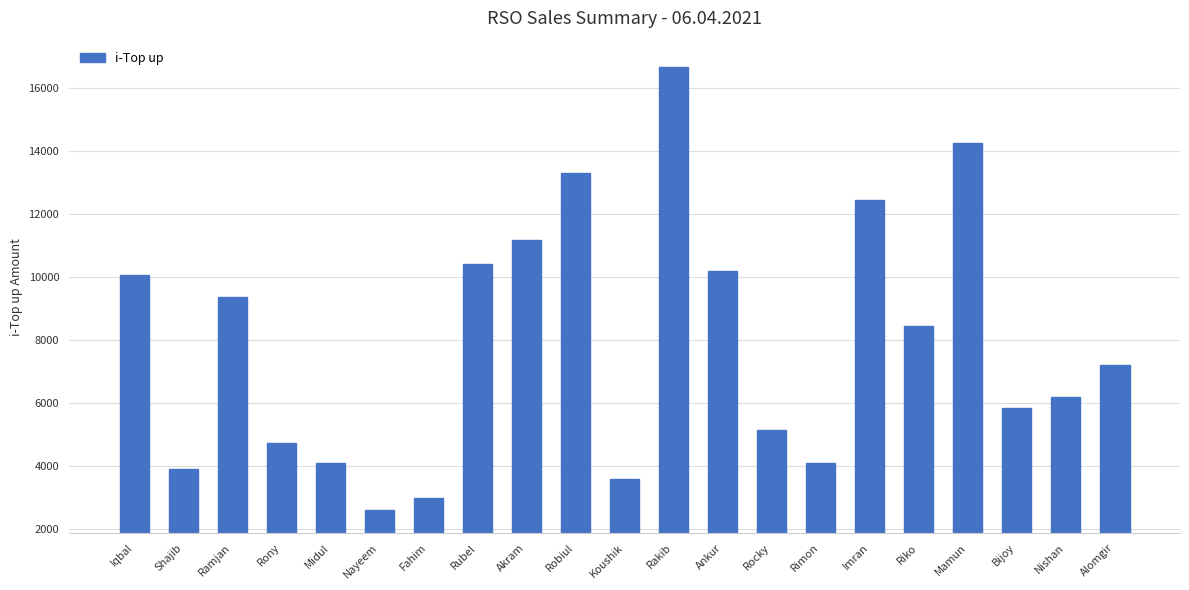

How many data points does each series have?

21